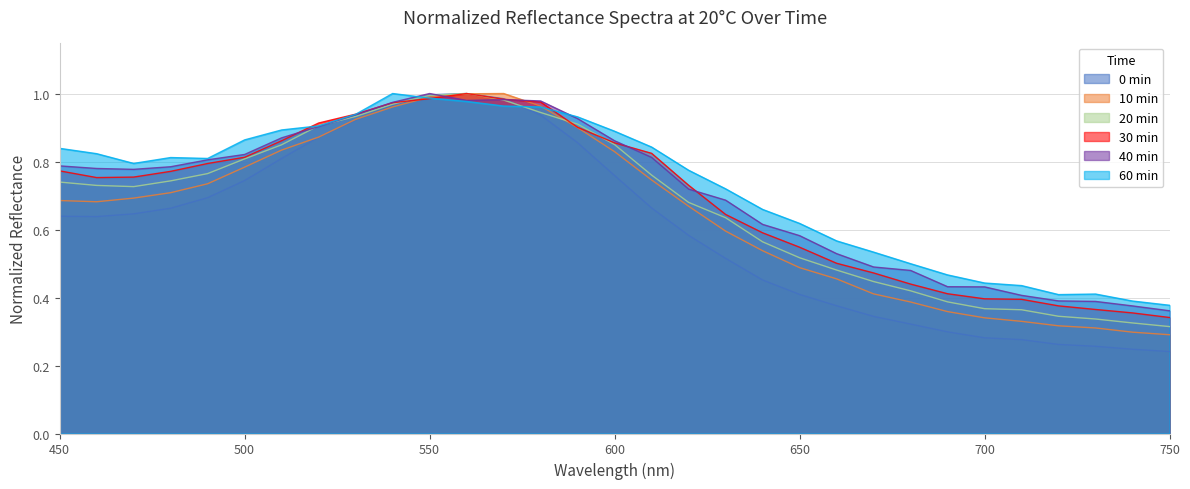

Where is 0 min nearest to the value 0?

750